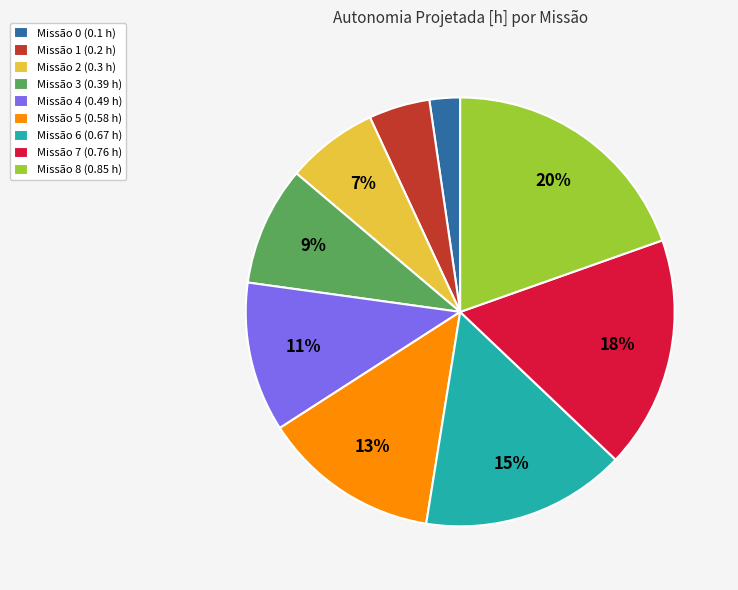

How many slices are in this pie chart?

9